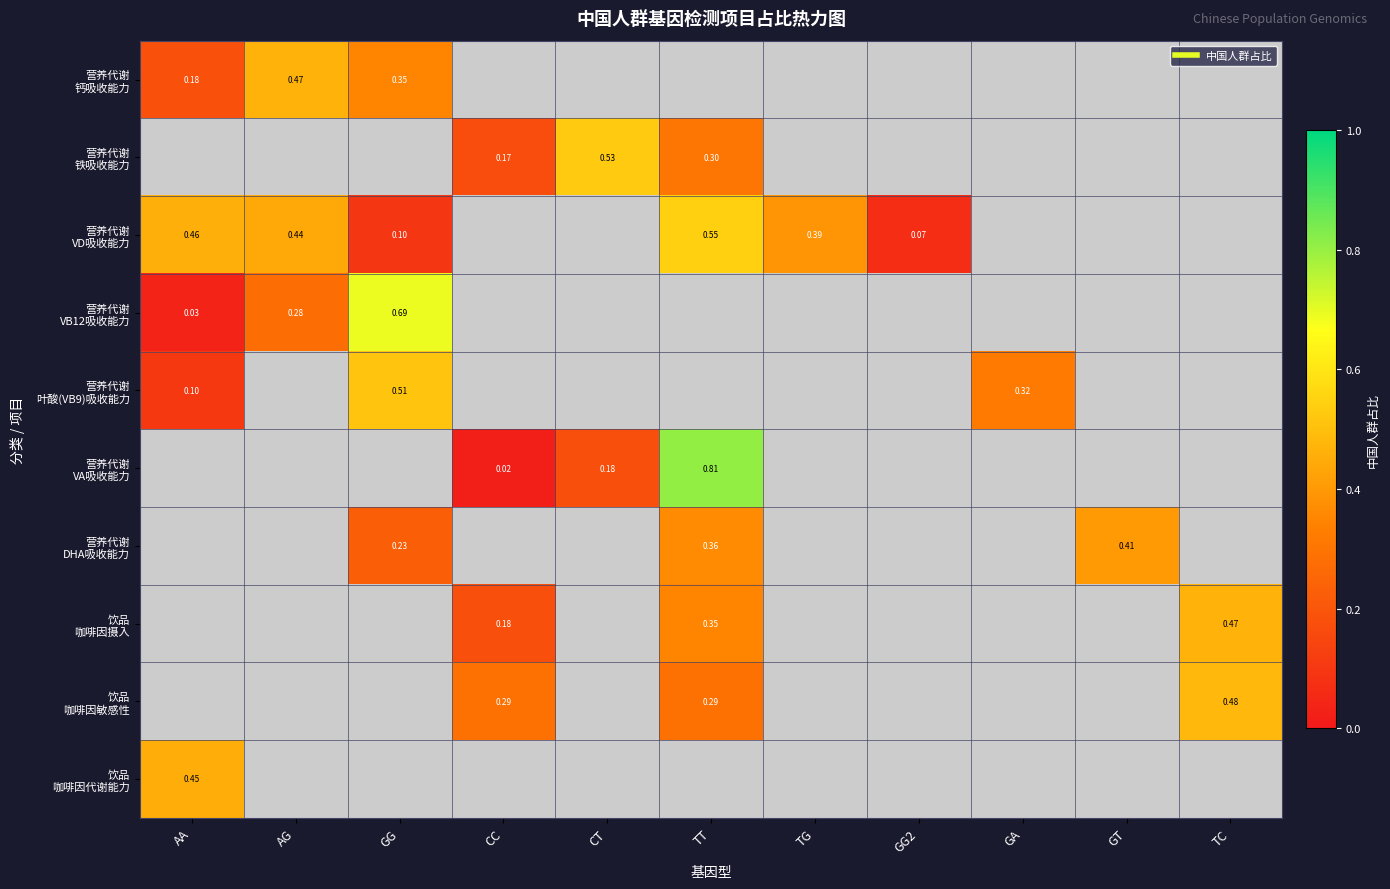

Which category has the highest value across all series?

TT